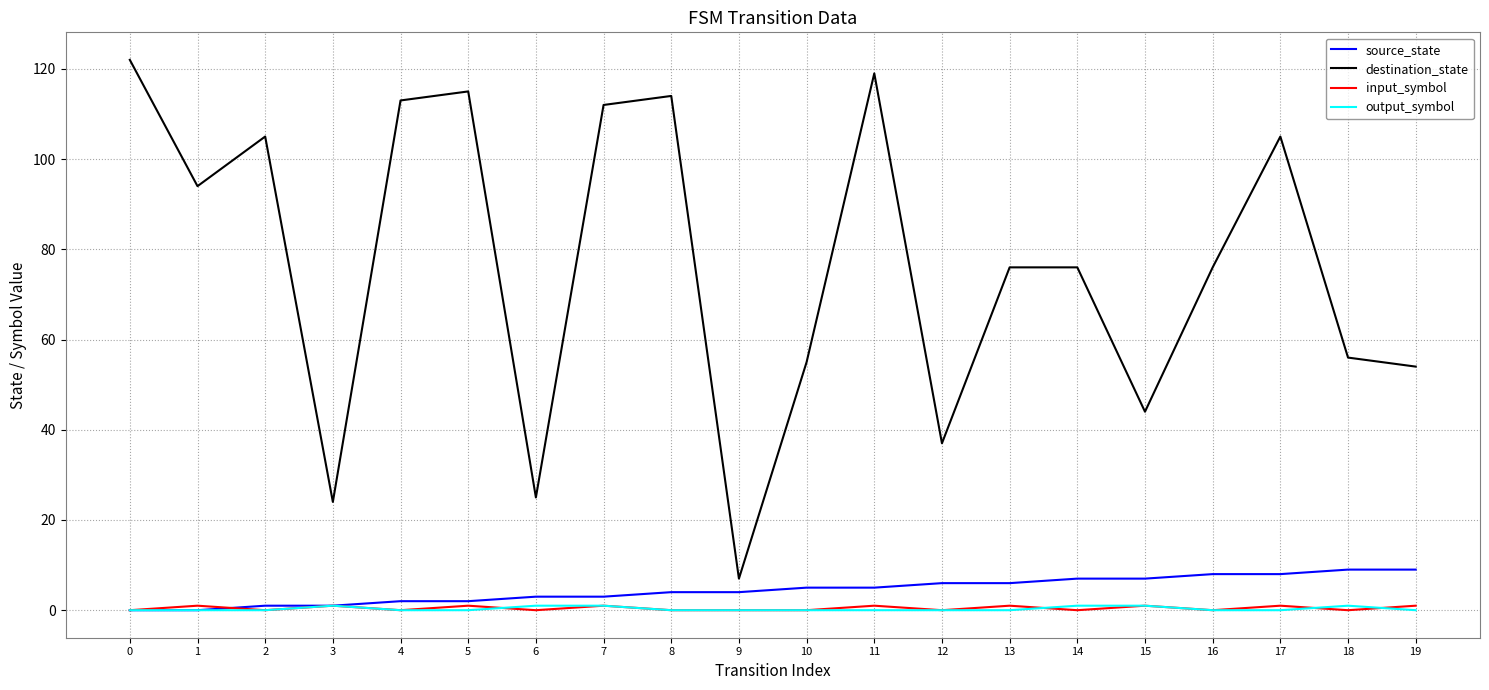

The value of input_symbol at 14 is 0. True or false?

True